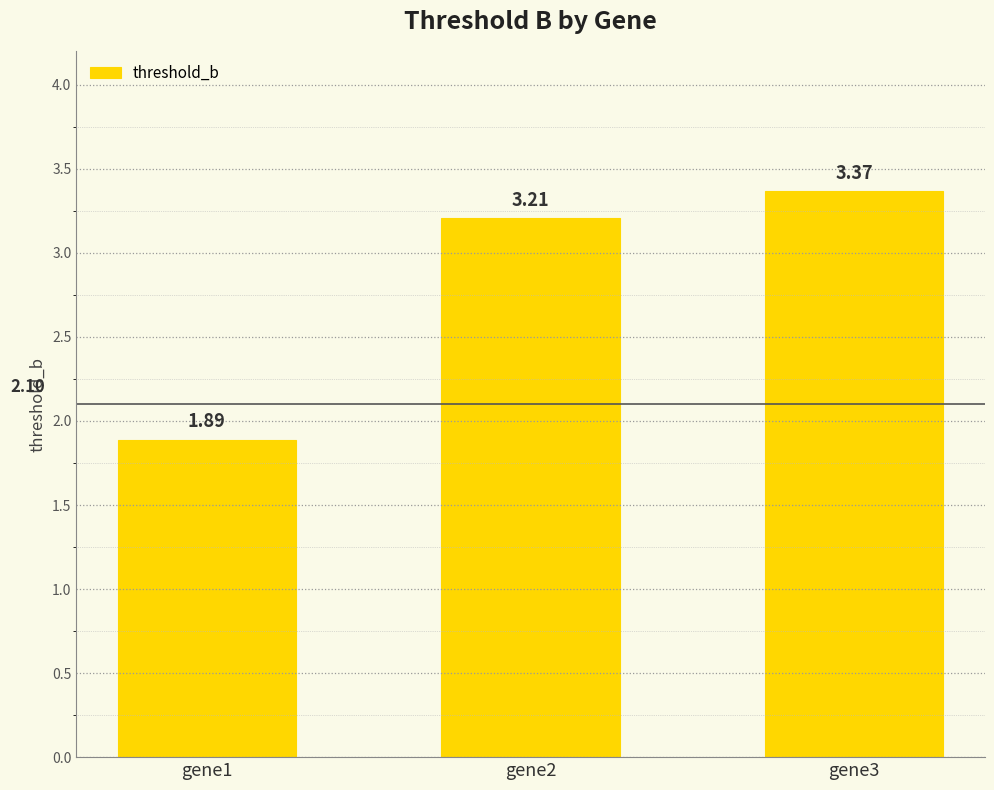

What is the sum of the values at gene1 and gene3?

5.3